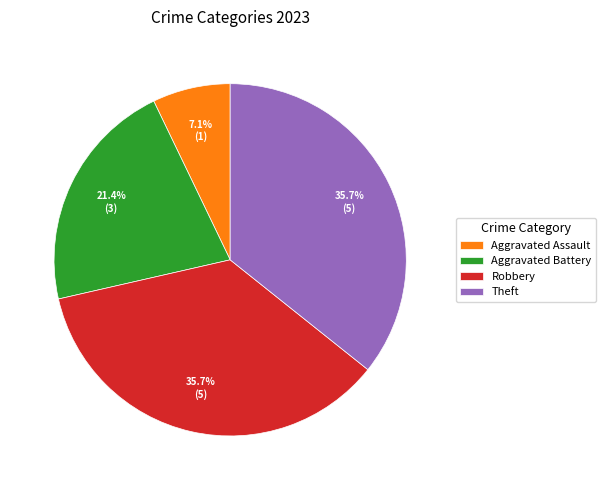

Count the number of slices in the pie.

4